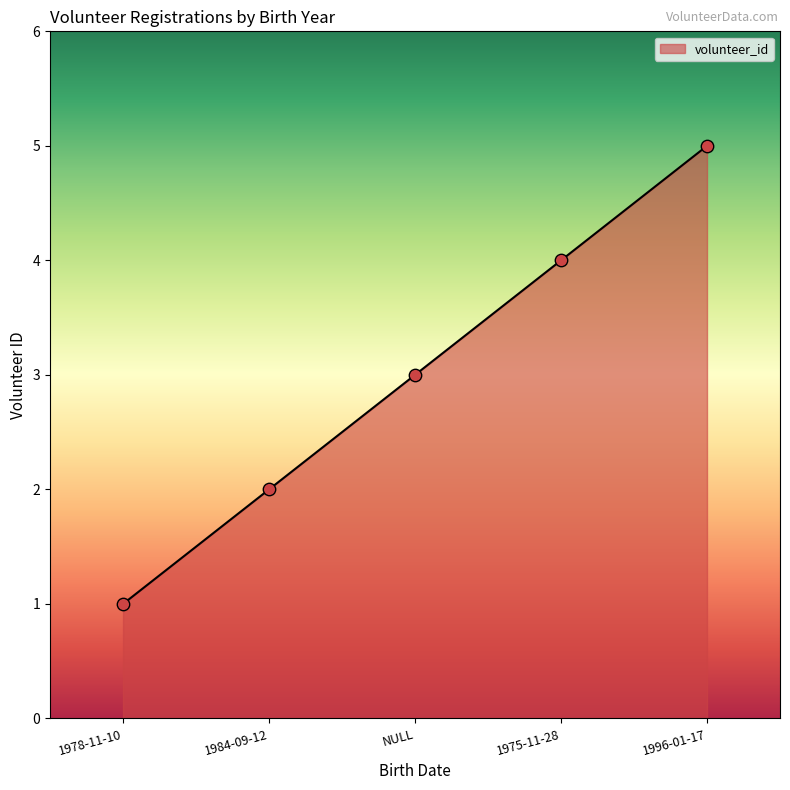

What is the change in value from 1984-09-12 to 1975-11-28?

+2